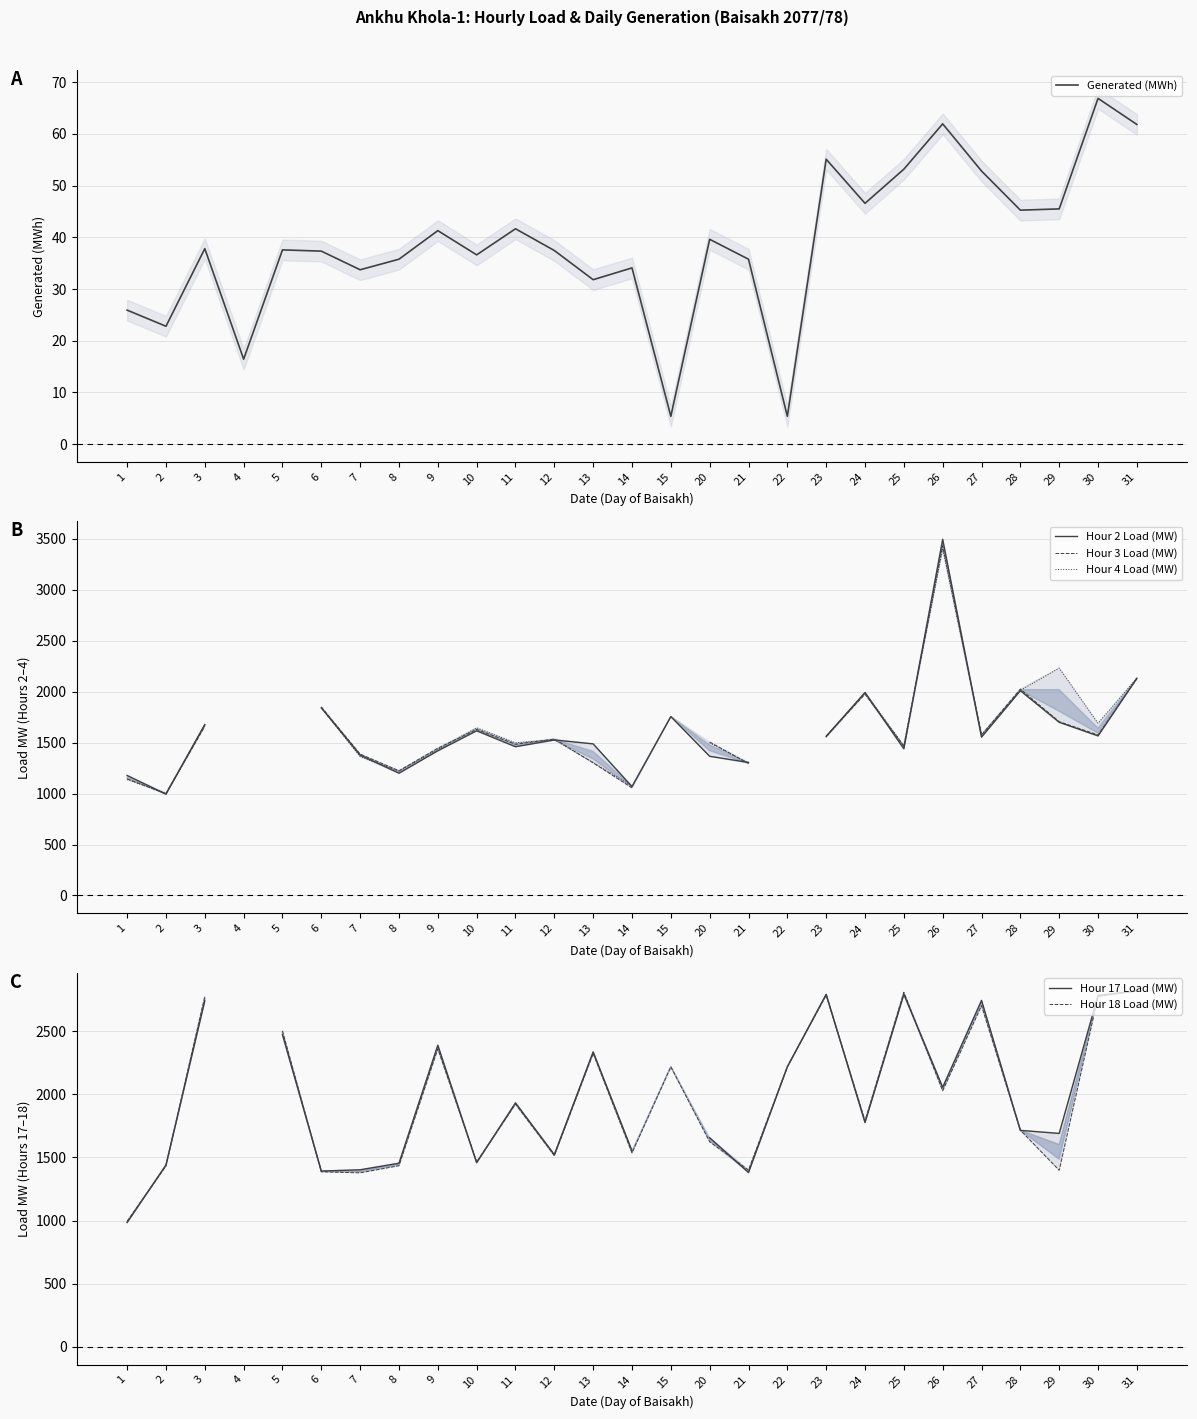

What value does the Hour 2 Load (MW) series have at 20?

1366.0